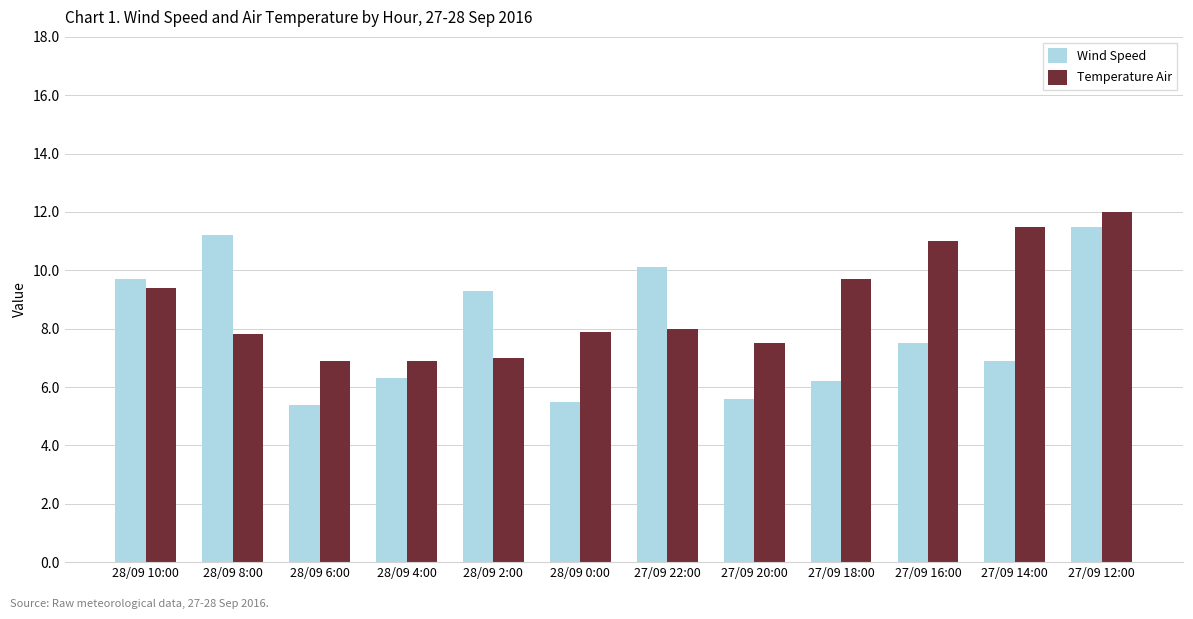

Where does the Temperature Air series first go above 8?

28/09 10:00